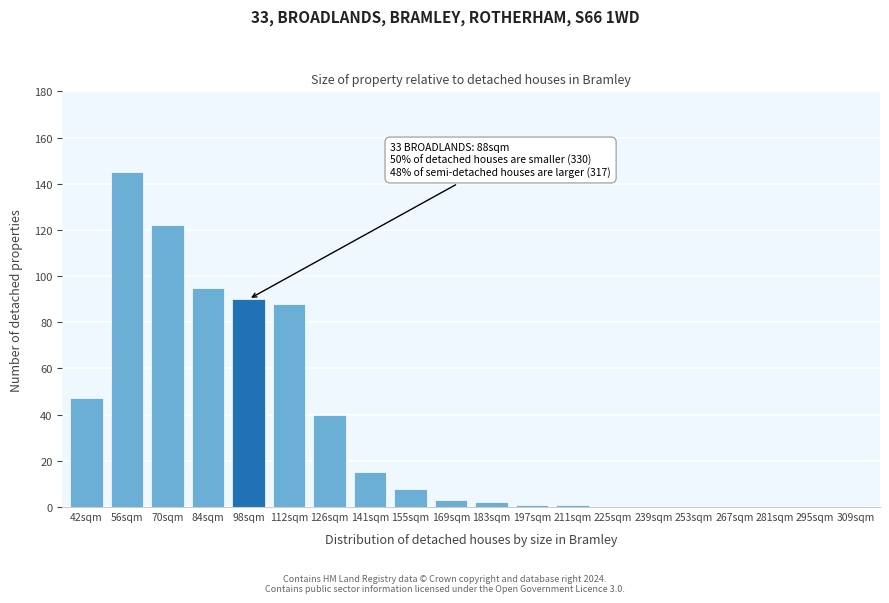

Reading left to right, list all the values displayed in this chart.

42sqm=47	56sqm=145	70sqm=122	84sqm=95	98sqm=90	112sqm=88	126sqm=40	141sqm=15	155sqm=8	169sqm=3	183sqm=2	197sqm=1	211sqm=1	225sqm=0	239sqm=0	253sqm=0	267sqm=0	281sqm=0	295sqm=0	309sqm=0